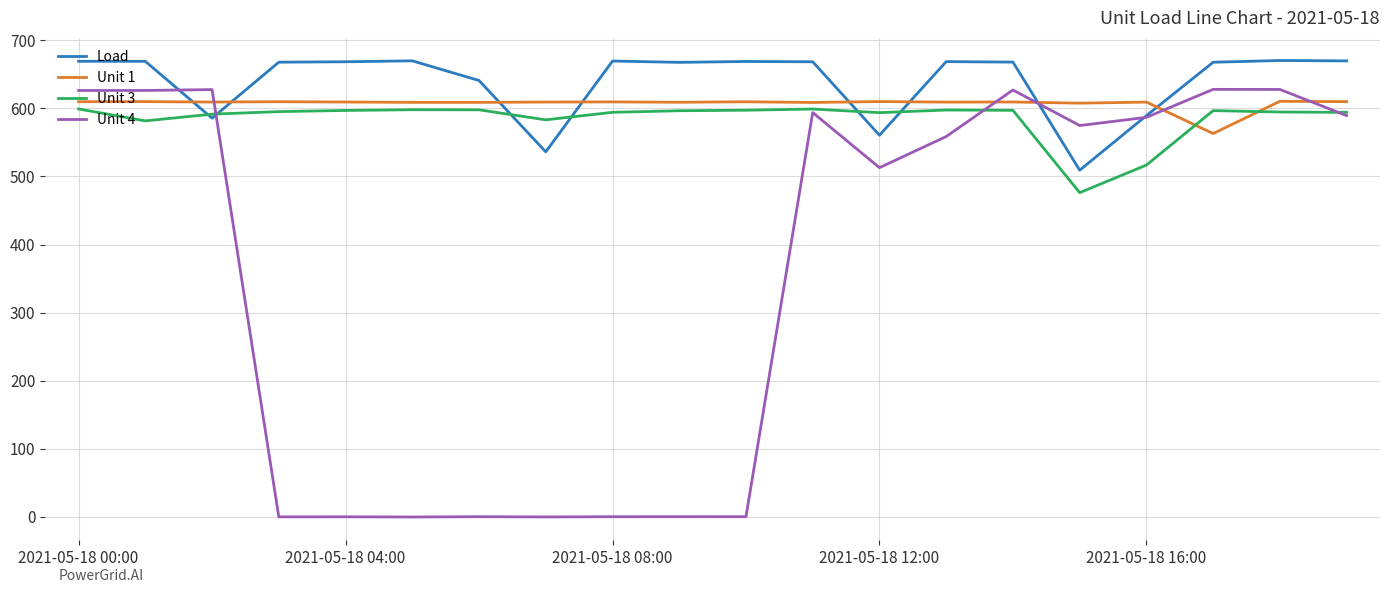

Which series has the widest spread of values?

Unit 4